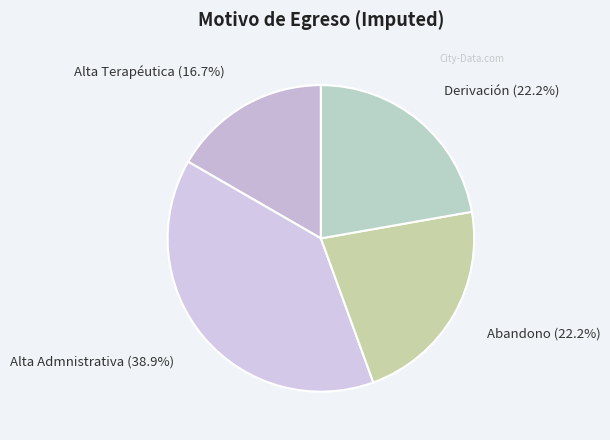

Rank the categories by value from lowest to highest.

Alta Terapéutica, Abandono, Derivación, Alta Admnistrativa